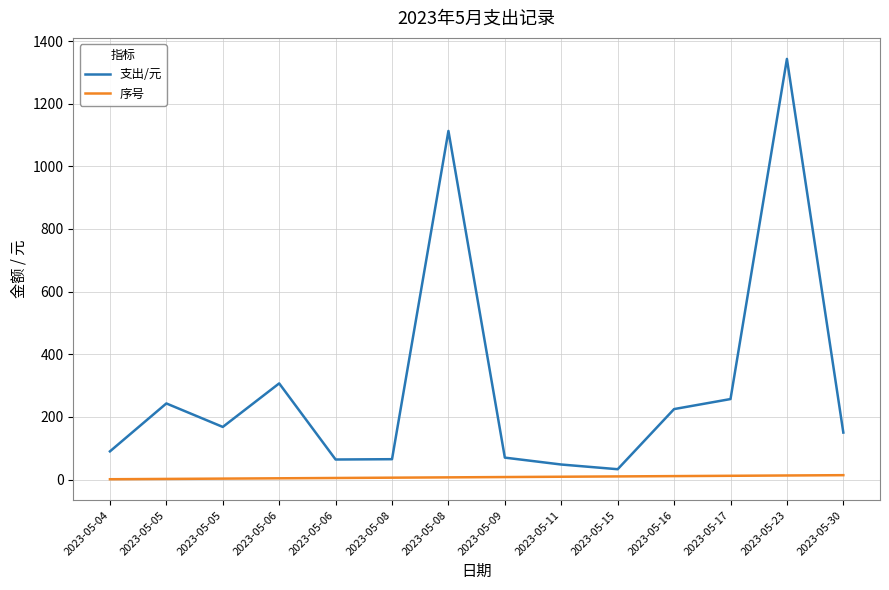

Which series changed the most between 2023-05-05 and 2023-05-11?

支出/元